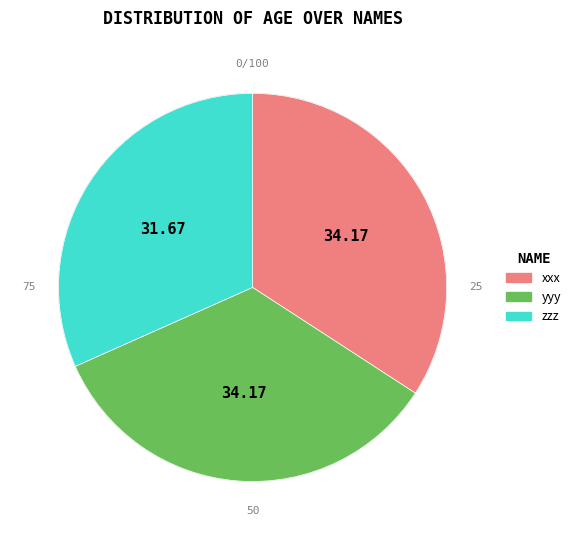

Which has a higher value, yyy or zzz?

yyy